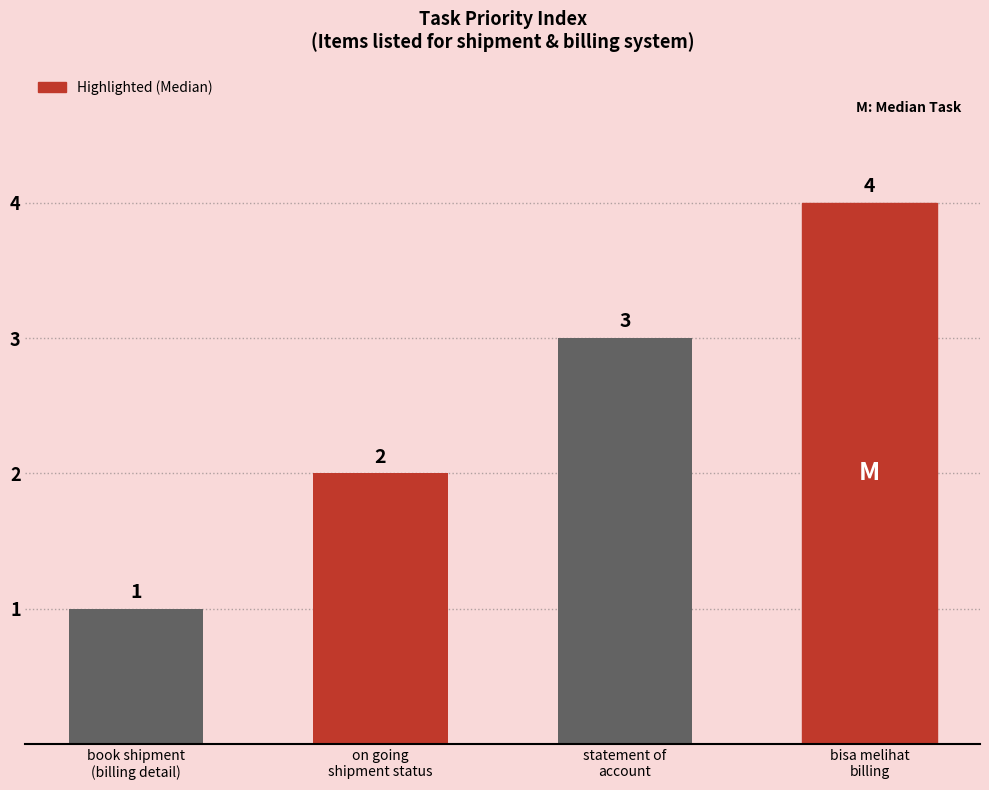

How many values are between 2 and 4?

3